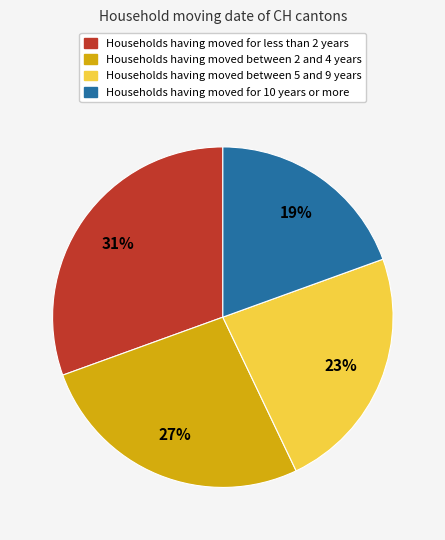

To the nearest percent, what is the average slice percentage?

25%